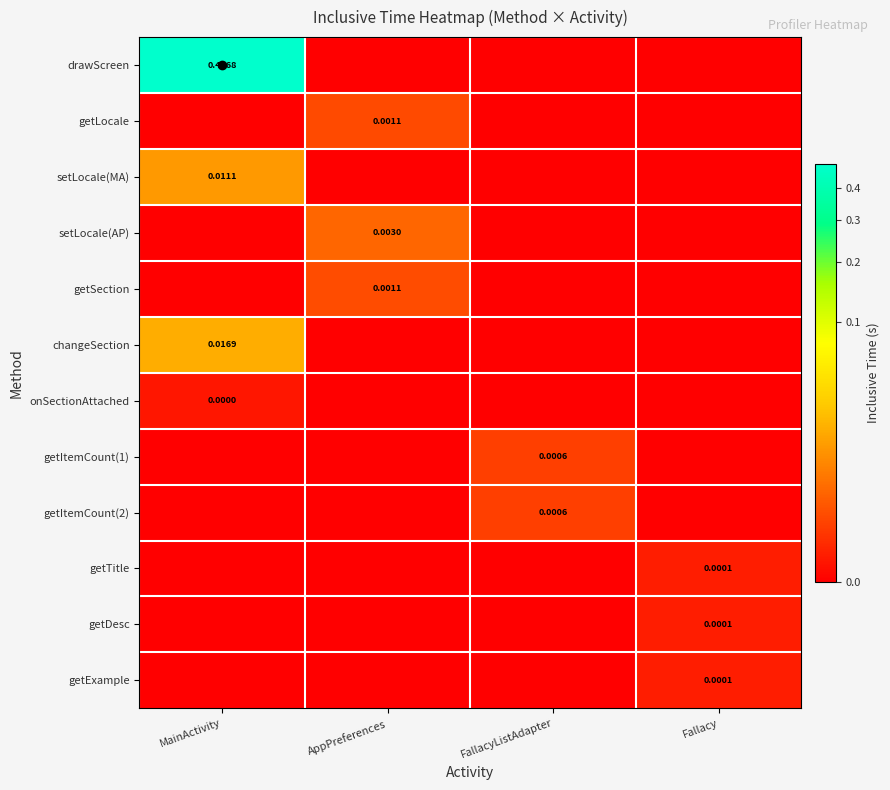

How many positive values does the getSection series have?

1